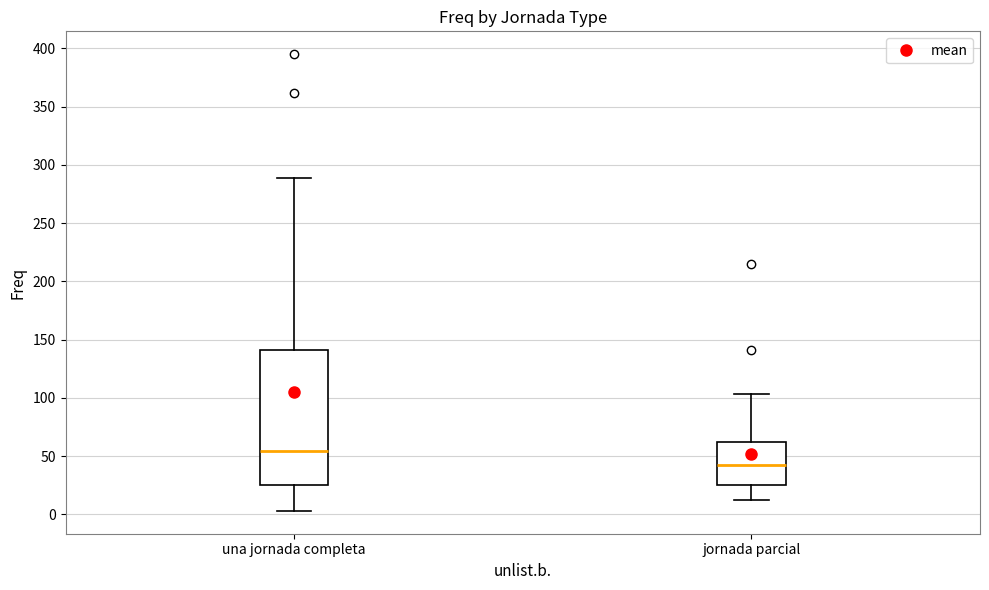

Which box's median line is the highest?

una jornada completa